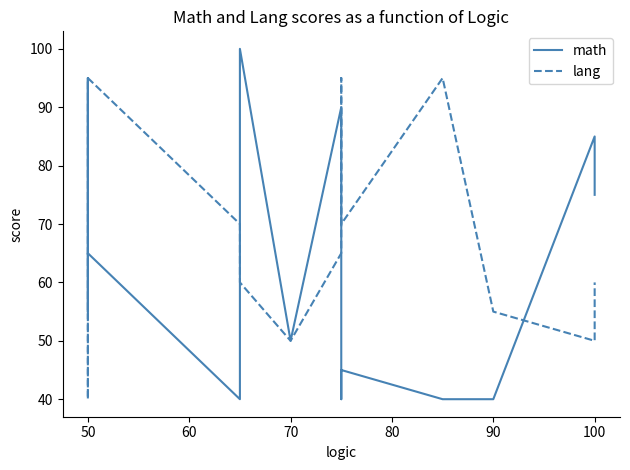

Does the chart have visible grid lines?

No